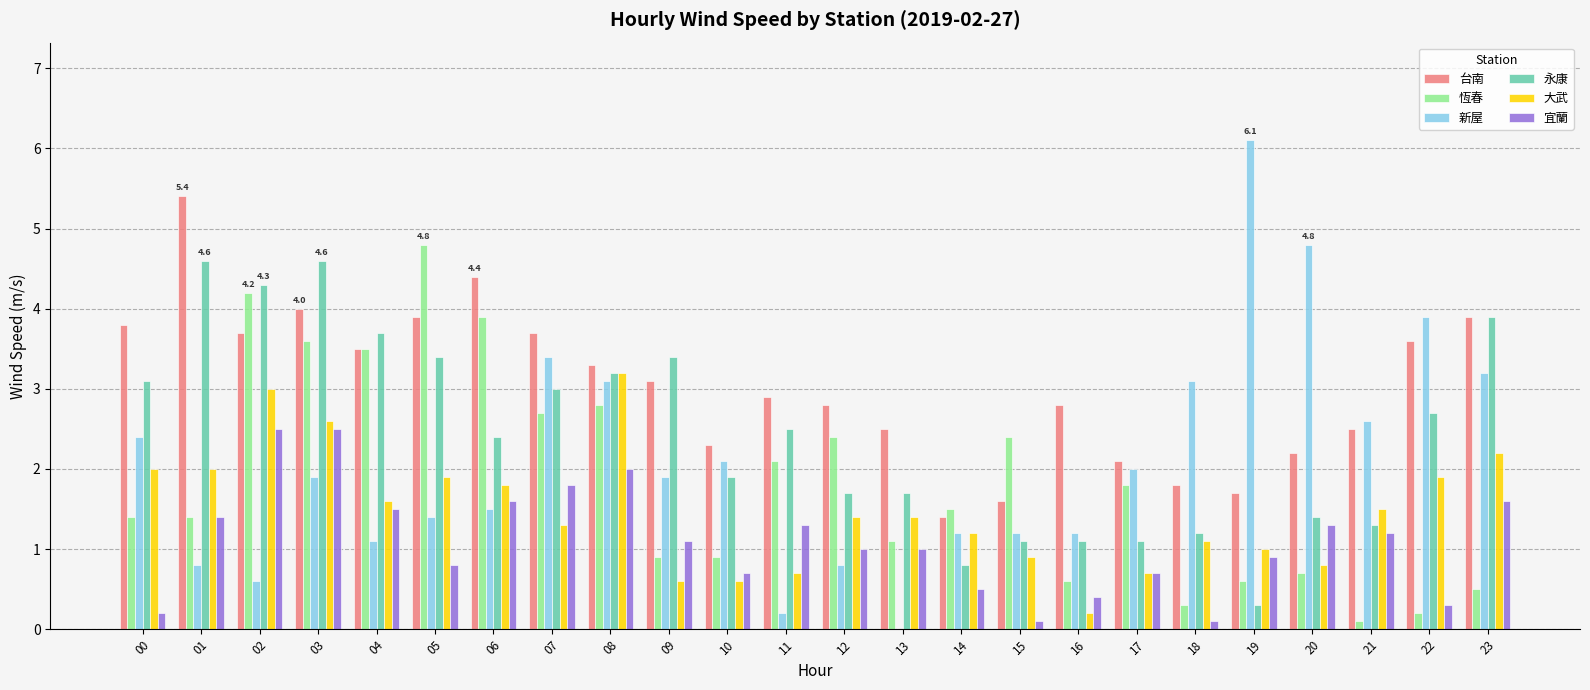

At which label is 永康 closest to 2?

10